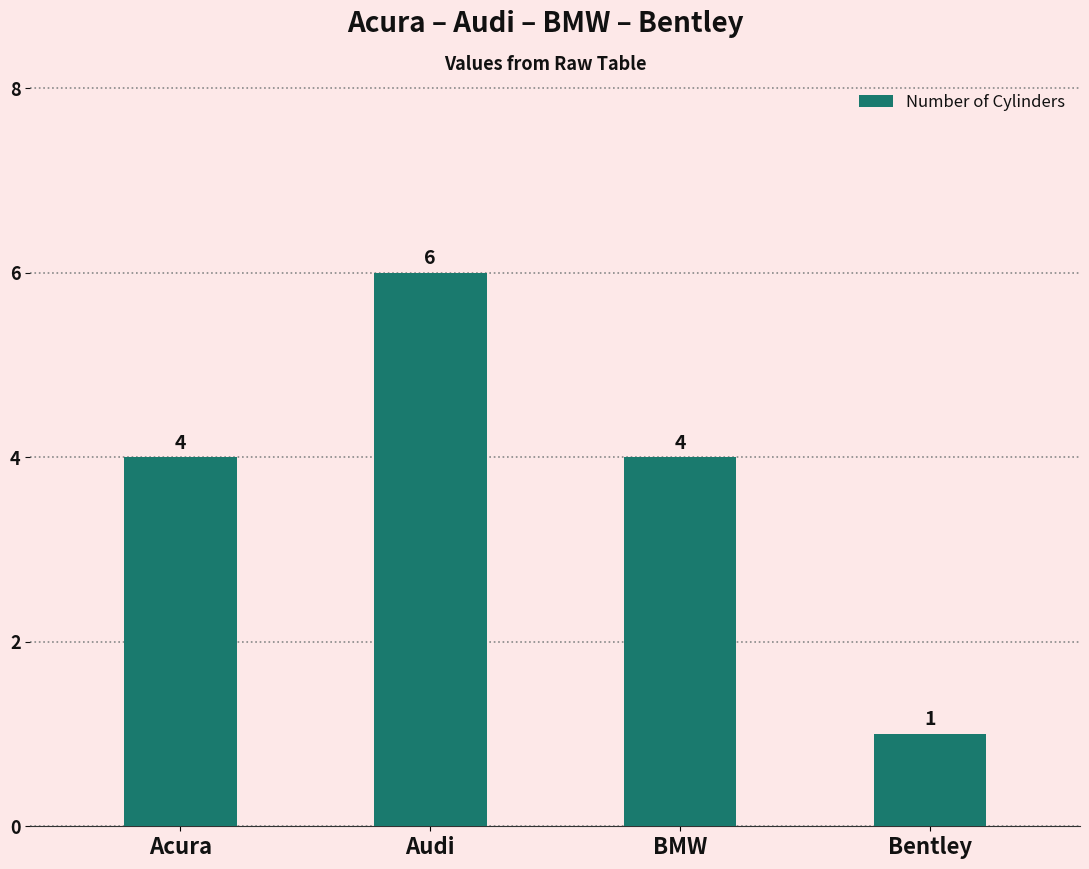

What is the minimum value shown in the chart?

1